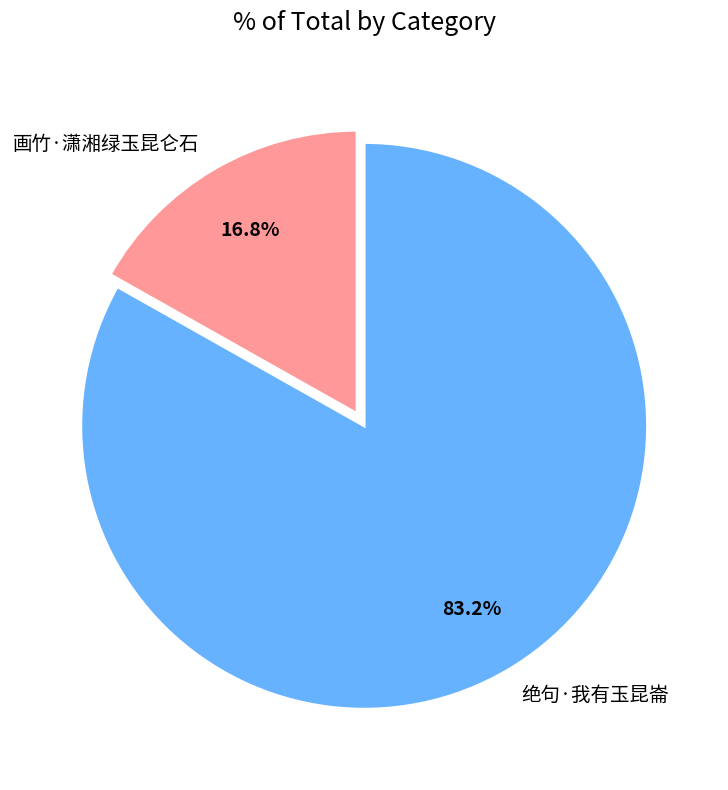

The 画竹·潇湘绿玉昆仑石 slice represents 11% of the pie. True or false?

False